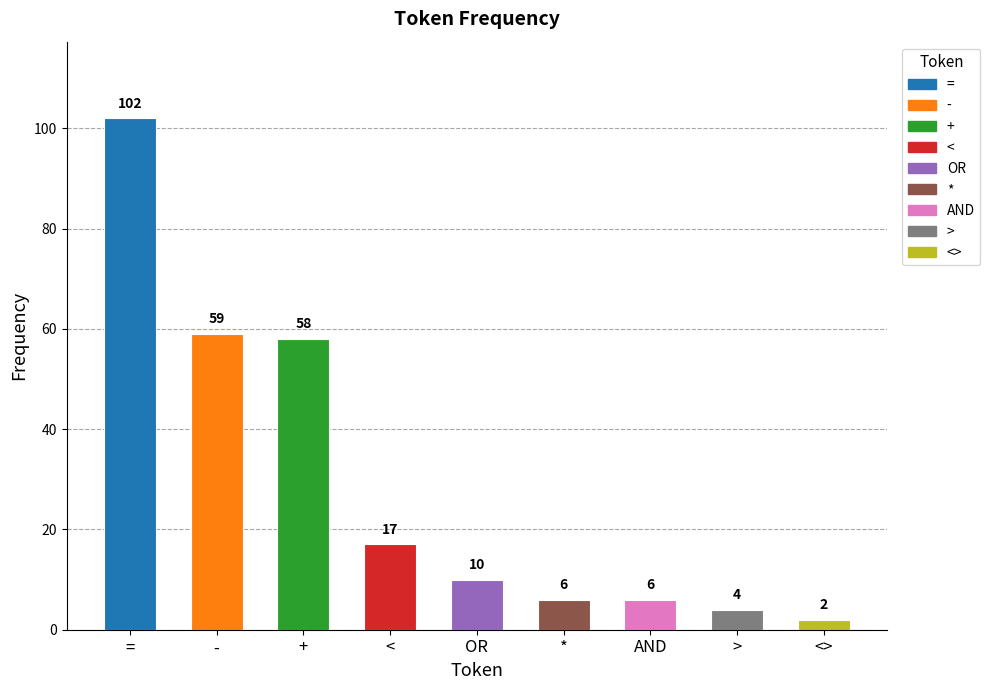

True or false: the data shows 59 at -.

True